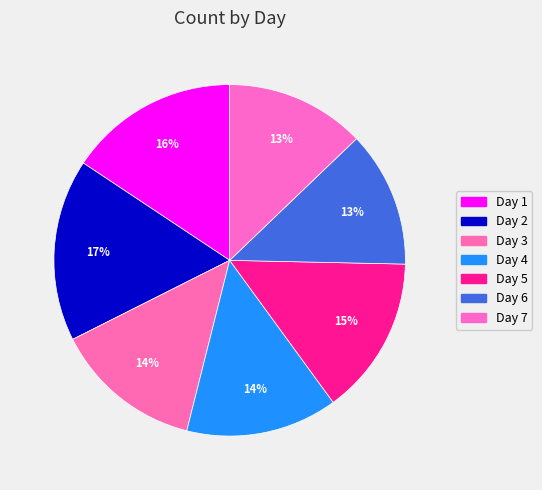

How many slices are in this pie chart?

7